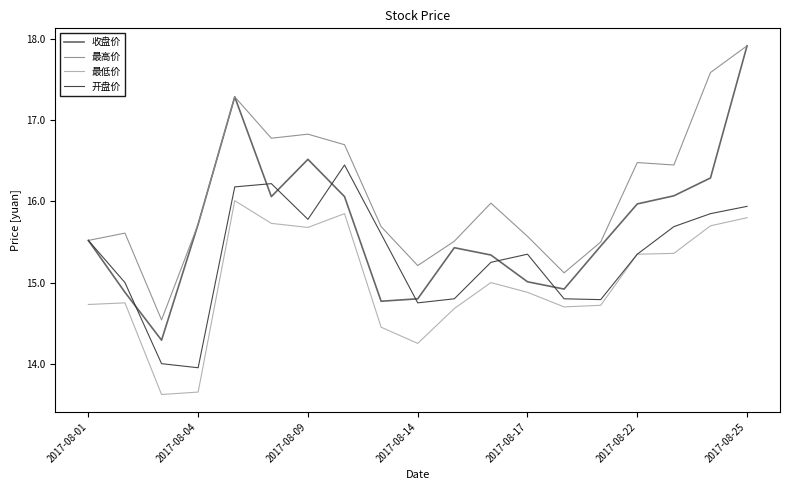

Which series has the largest range (max minus min)?

收盘价